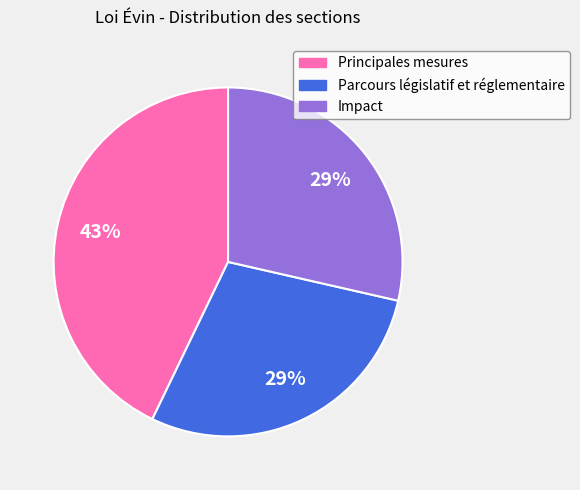

To the nearest percent, what is the difference between the largest and smallest slice percentages?

14%